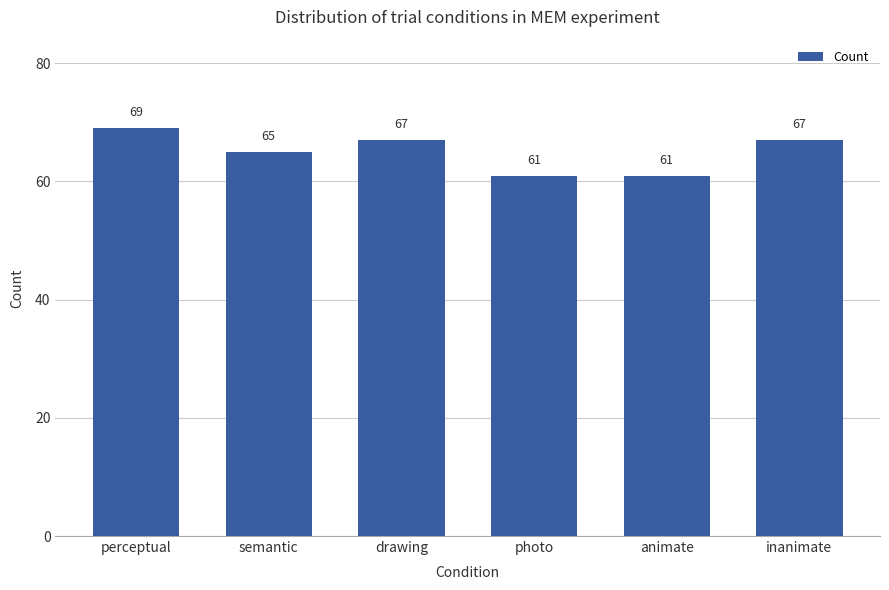

What is the ratio of the value at semantic to the value at inanimate?

1.0